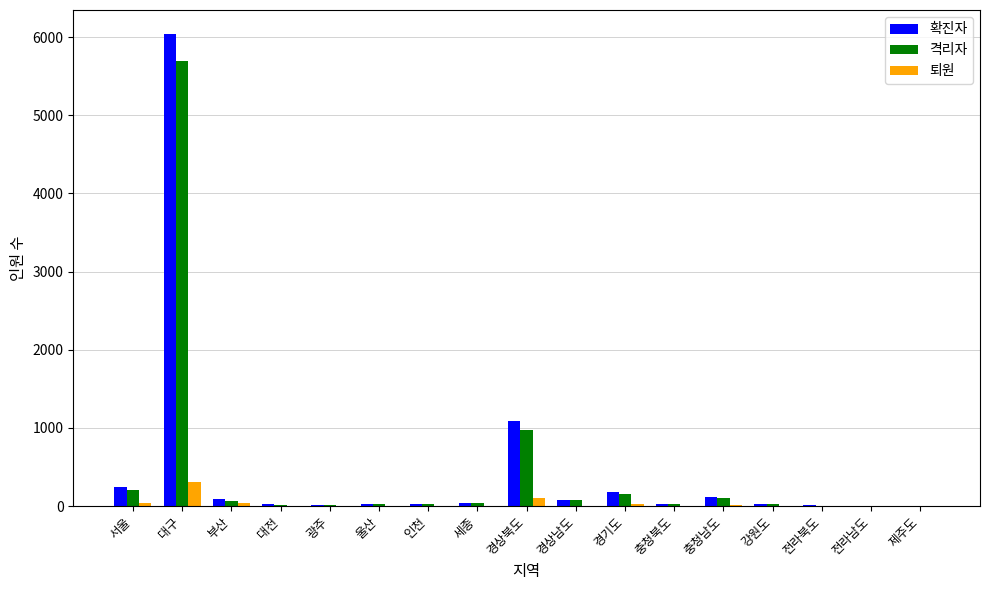

What is the maximum value shown in the chart?

6045